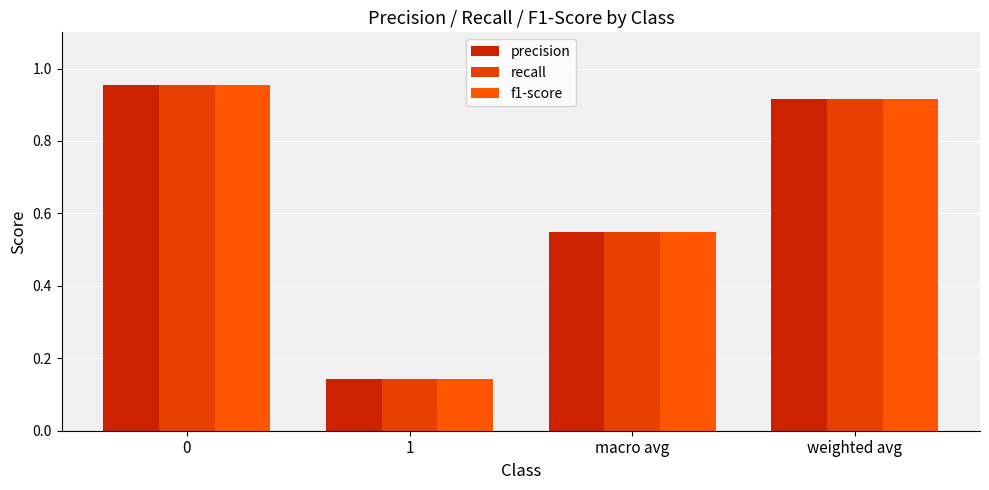

What value does the precision series have at 0?

1.0